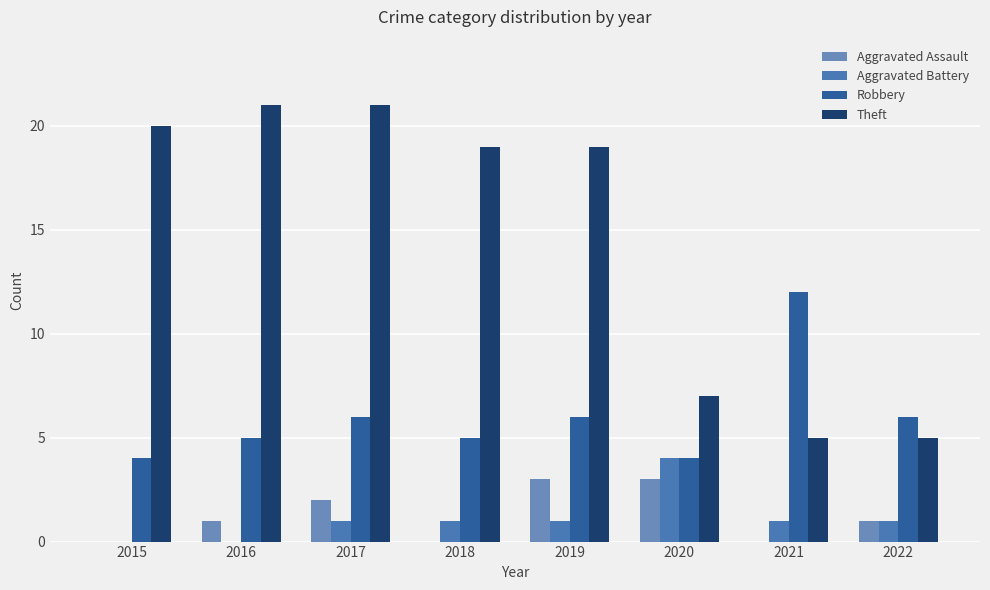

How many categories are shown in the chart?

8